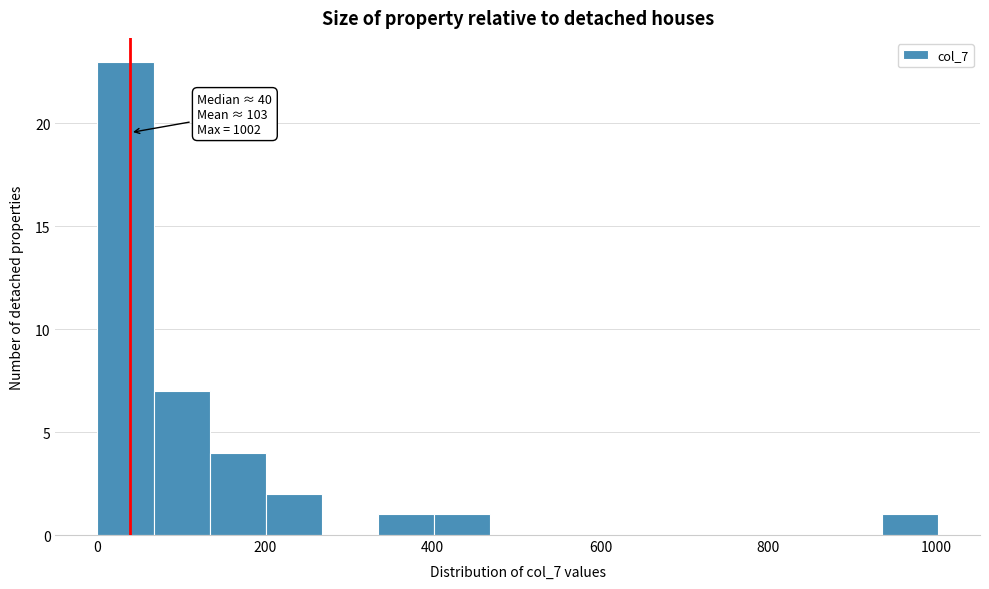

Around what value on the x-axis is the tallest bar? Give the approximate position of its centre, as read against the axis.

40